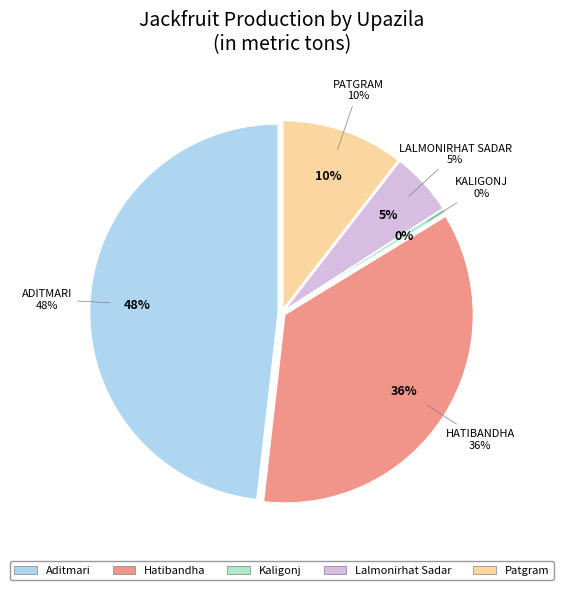

Is Lalmonirhat Sadar the majority of the pie?

No